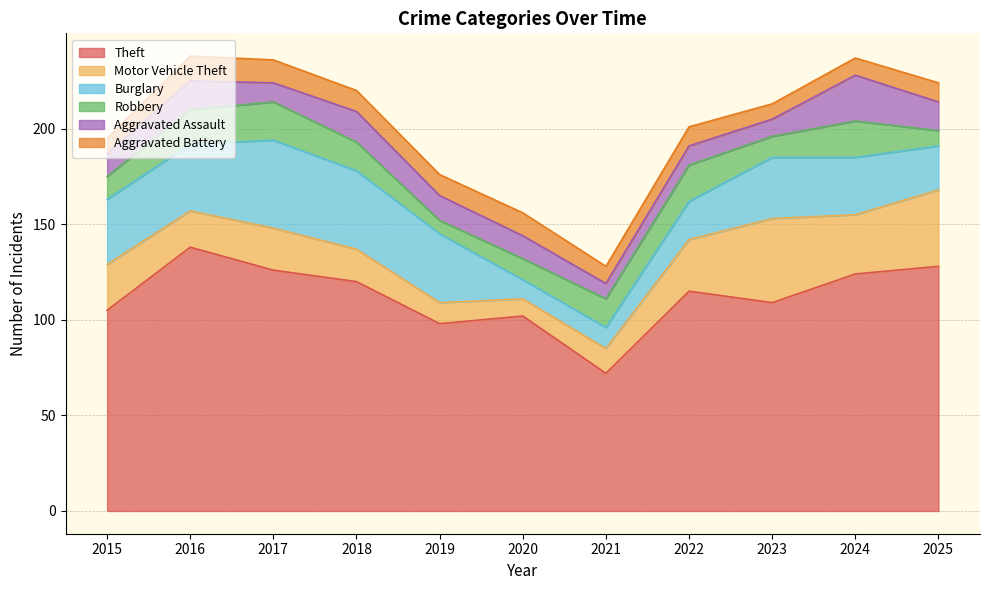

Between which two adjacent categories do Motor Vehicle Theft and Burglary first intersect?

2020 and 2021